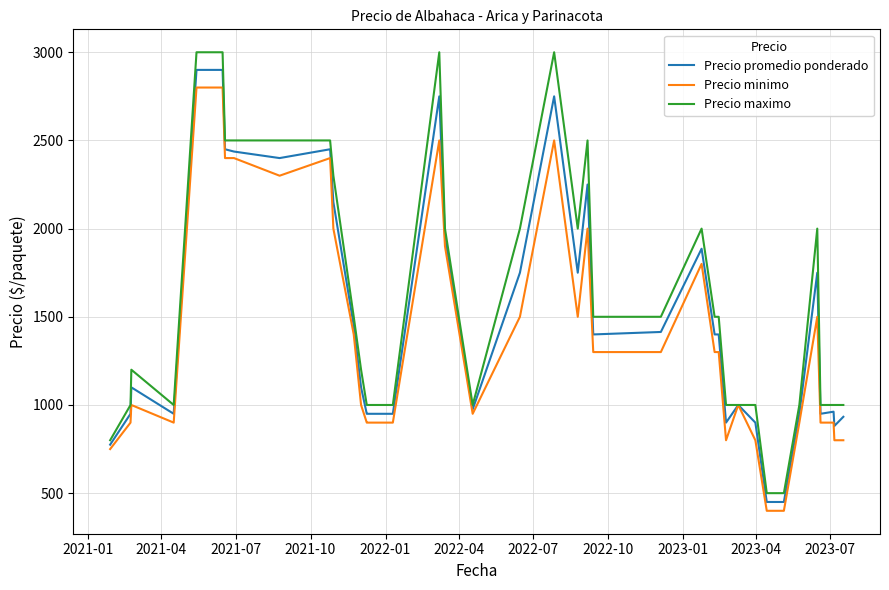

What is the smallest value displayed?

400